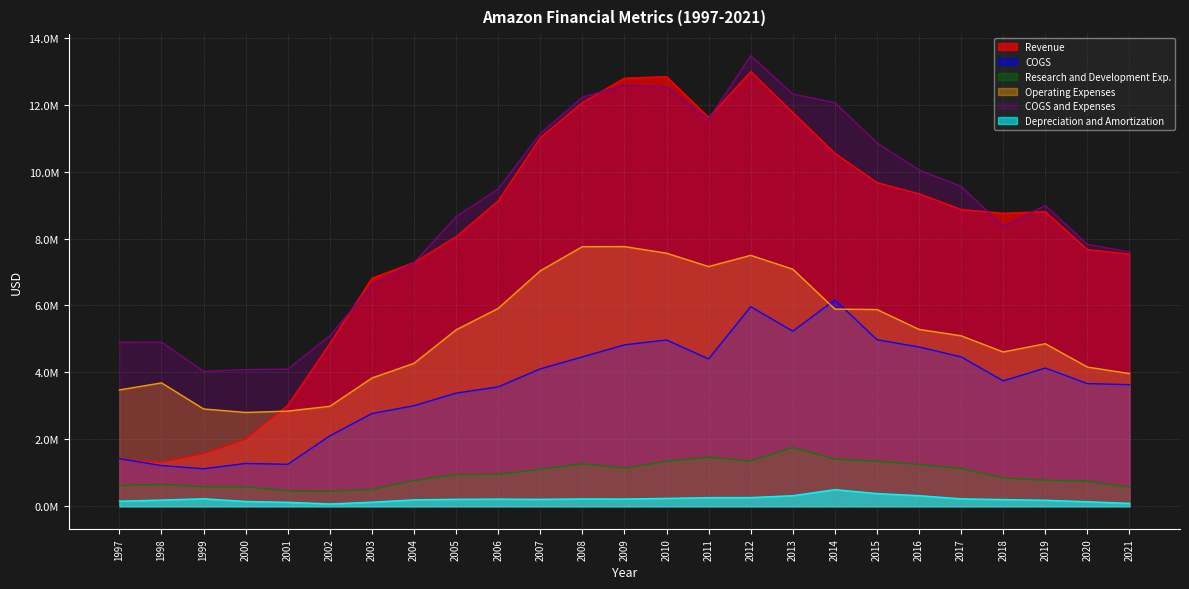

Does the chart display data point markers on the line(s)?

No